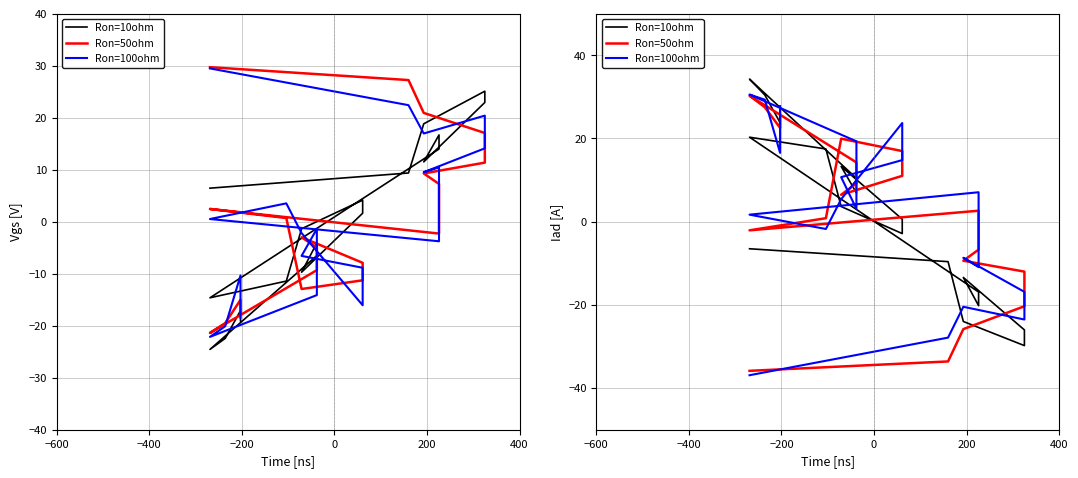

What is the greatest value displayed?

34.3